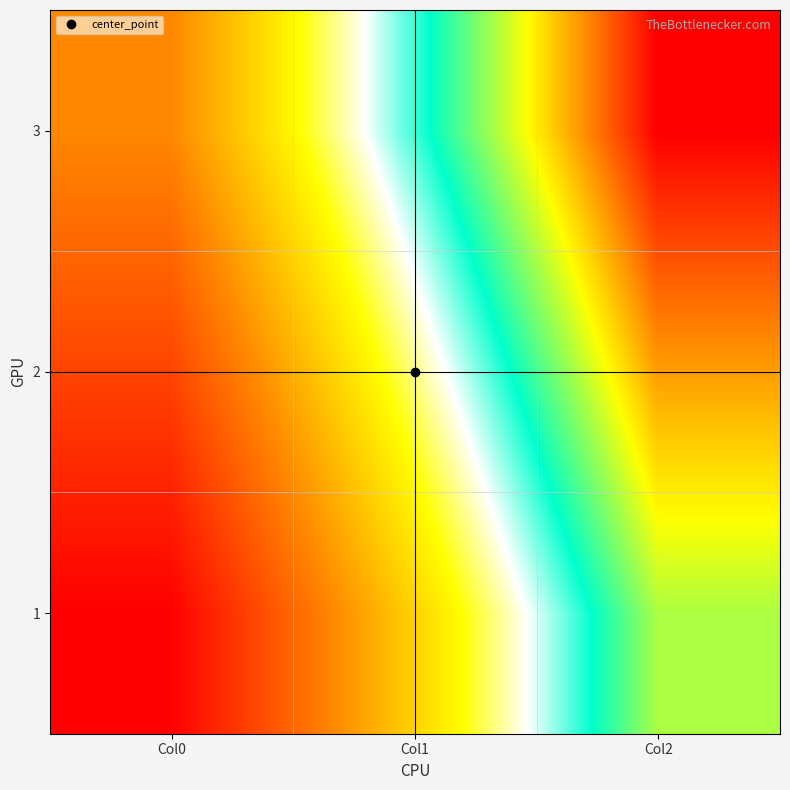

How many series are shown in this chart?

3